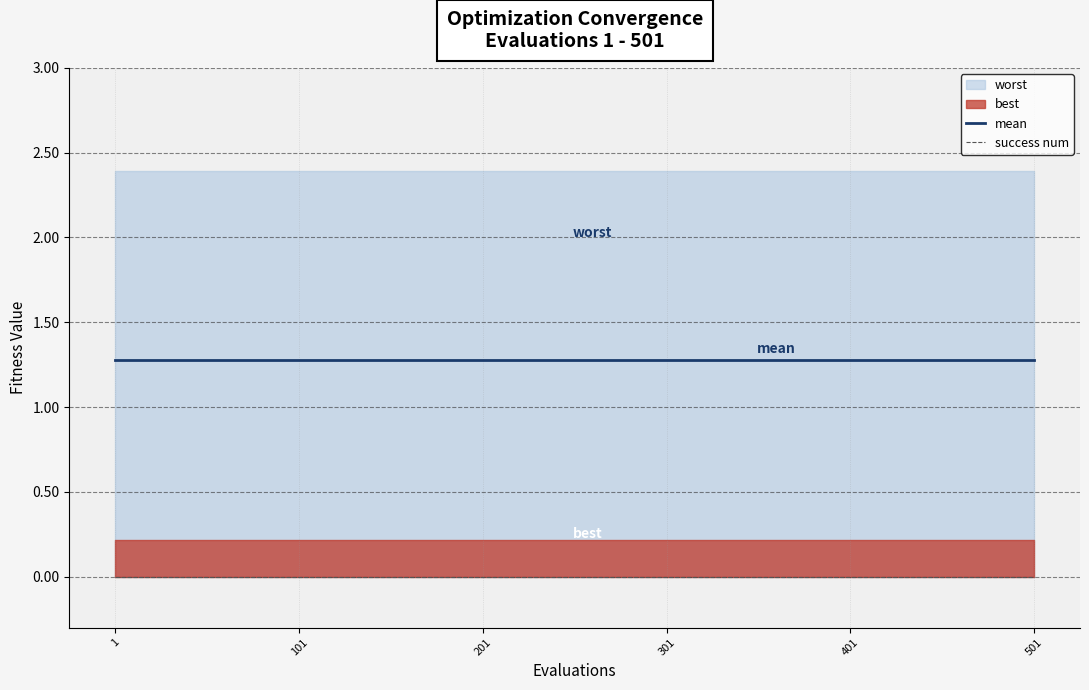

Which category has the lowest value across all series?

1